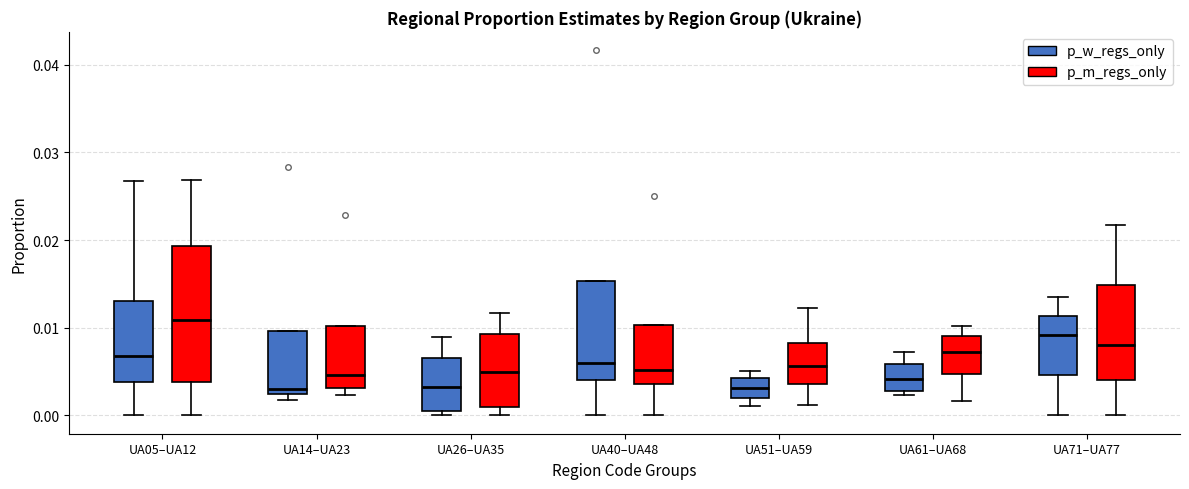

Reading left to right, transcribe this box plot: for each box, give where its median line is, the range the box spans, and where its two whiskers end, as read against the y-axis. The values are not printed on the chart, so give them approximately, as read against the axis.

UA05–UA12 (p_w_regs_only): median 0.007, box 0.004 to 0.013, whiskers 0.000 to 0.027
UA05–UA12 (p_m_regs_only): median 0.011, box 0.004 to 0.019, whiskers 0.000 to 0.027
UA14–UA23 (p_w_regs_only): median 0.003, box 0.002 to 0.010, whiskers 0.002 (just below the box's lower edge) to 0.010
UA14–UA23 (p_m_regs_only): median 0.005, box 0.003 to 0.010, whiskers 0.002 to 0.010
UA26–UA35 (p_w_regs_only): median 0.003, box 0.001 to 0.007, whiskers 0.000 to 0.009
UA26–UA35 (p_m_regs_only): median 0.005, box 0.001 to 0.009, whiskers 0.000 to 0.012
UA40–UA48 (p_w_regs_only): median 0.006, box 0.004 to 0.015, whiskers 0.000 to 0.015
UA40–UA48 (p_m_regs_only): median 0.005, box 0.004 to 0.010, whiskers 0.000 to 0.010
UA51–UA59 (p_w_regs_only): median 0.003, box 0.002 to 0.004, whiskers 0.001 to 0.005
UA51–UA59 (p_m_regs_only): median 0.006, box 0.004 to 0.008, whiskers 0.001 to 0.012
UA61–UA68 (p_w_regs_only): median 0.004, box 0.003 to 0.006, whiskers 0.002 to 0.007
UA61–UA68 (p_m_regs_only): median 0.007, box 0.005 to 0.009, whiskers 0.002 to 0.010
UA71–UA77 (p_w_regs_only): median 0.009, box 0.005 to 0.011, whiskers 0.000 to 0.013
UA71–UA77 (p_m_regs_only): median 0.008, box 0.004 to 0.015, whiskers 0.000 to 0.022